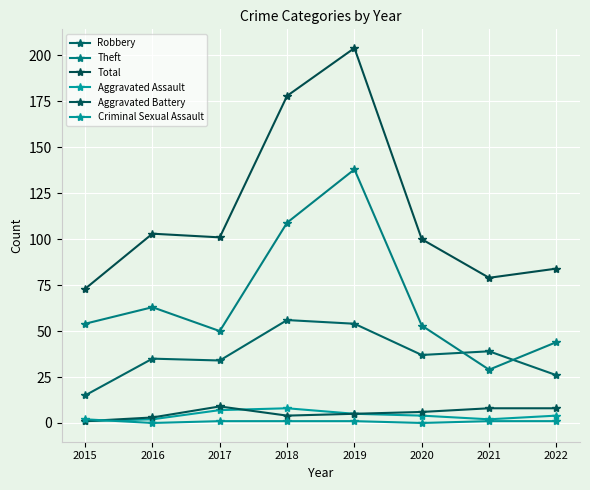

True or false: Aggravated Assault has a value of 2 at 2016.

True